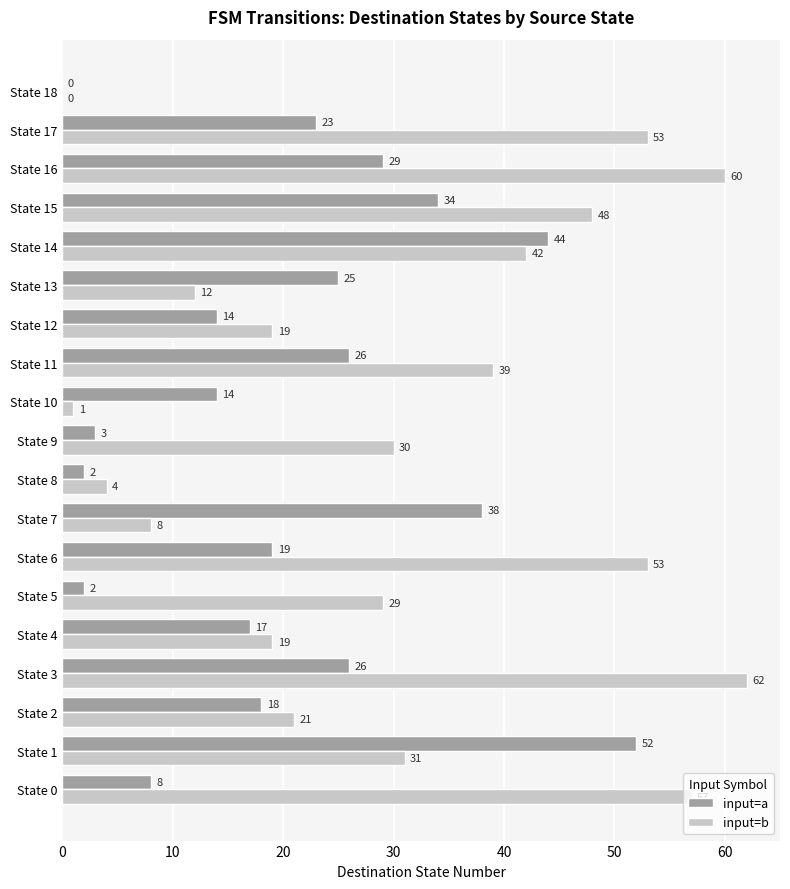

Which category has the highest value in the input=a series?

State 1